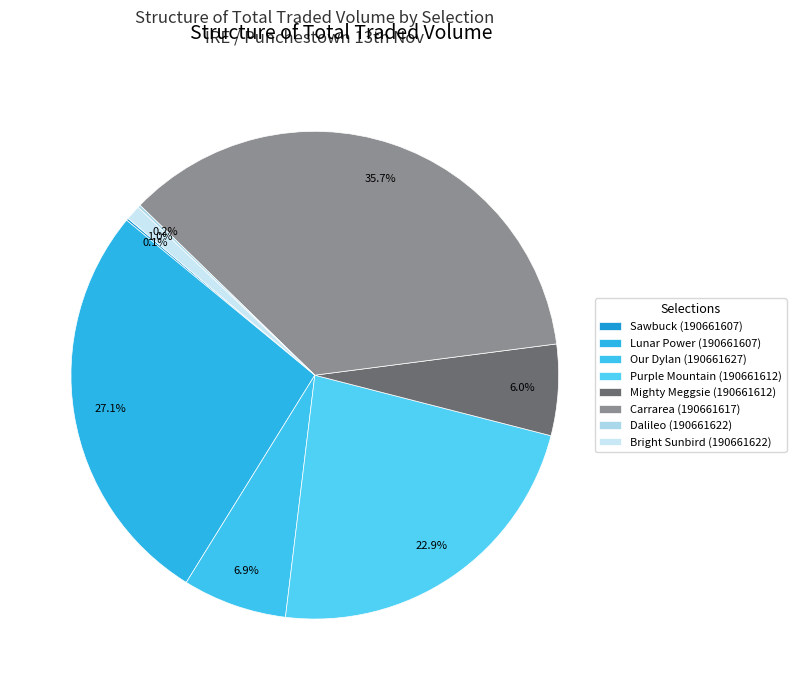

What is the smallest slice in the pie chart?

190661607